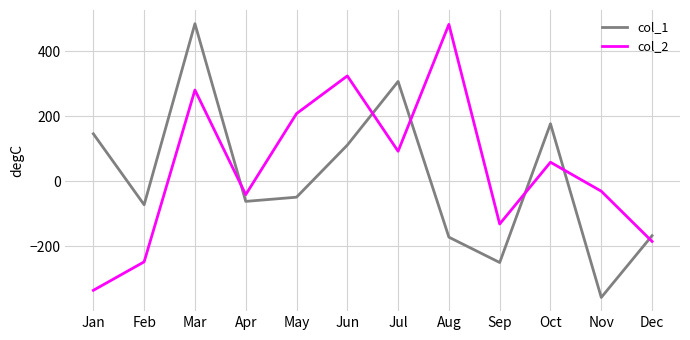

Is it true that col_1 equals -249.6 at Sep?

True